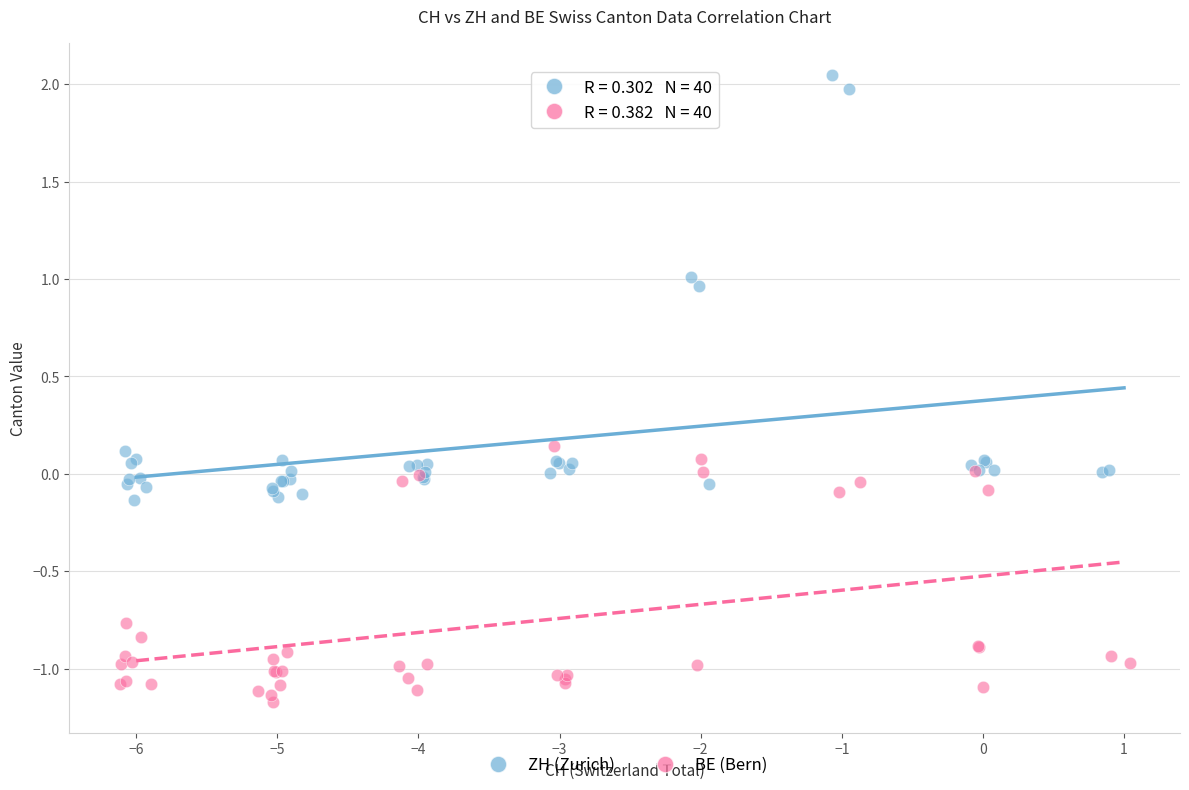

Which series has the largest Y range (max minus min)?

ZH (Zurich)